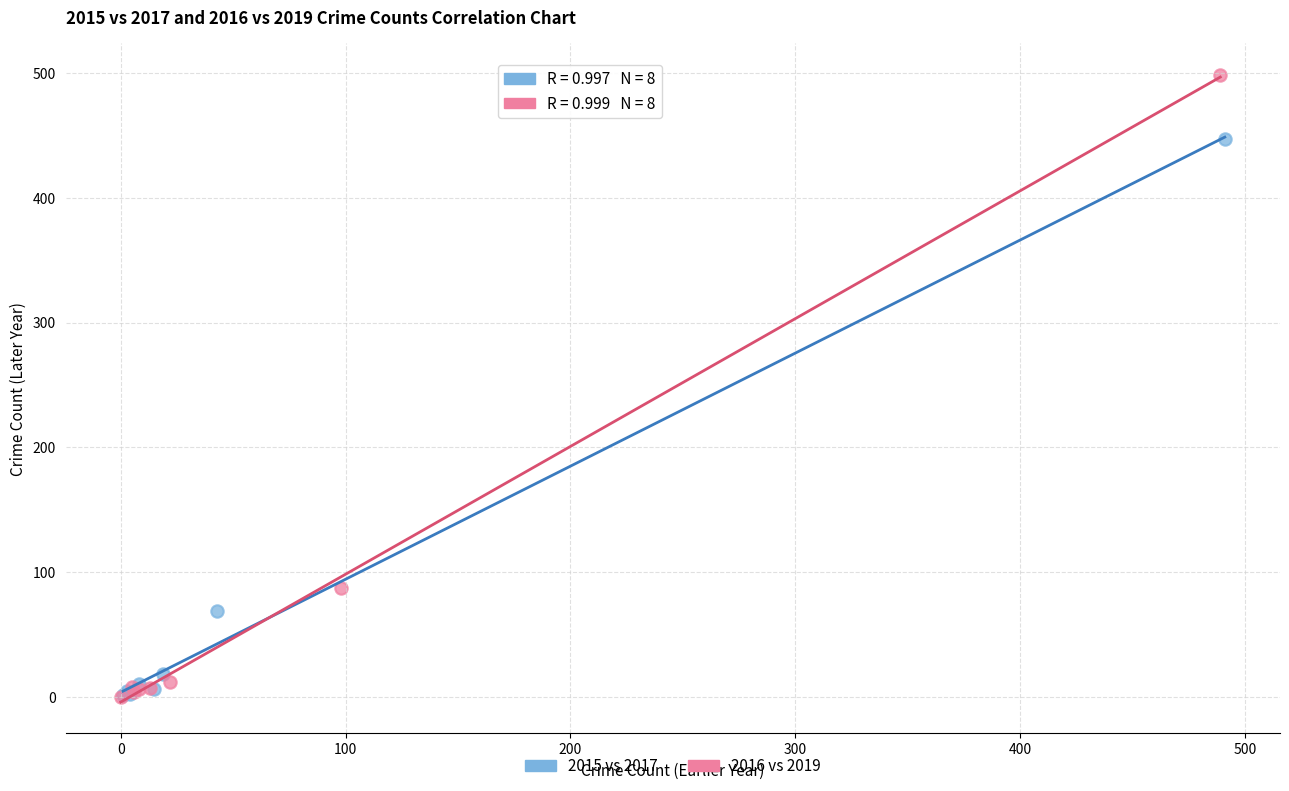

Which series has the largest Y range (max minus min)?

2016 vs 2019